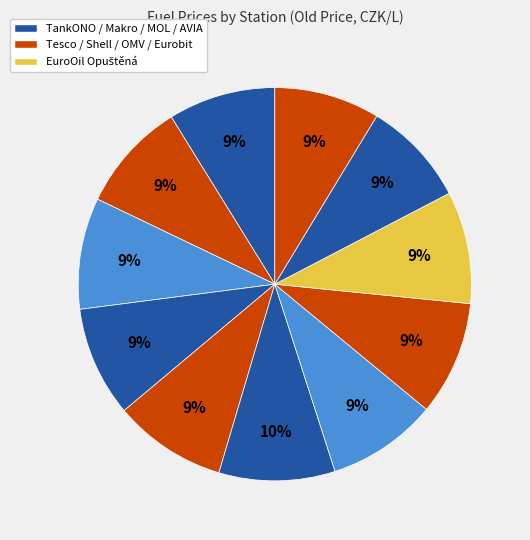

How many slices are in this pie chart?

11